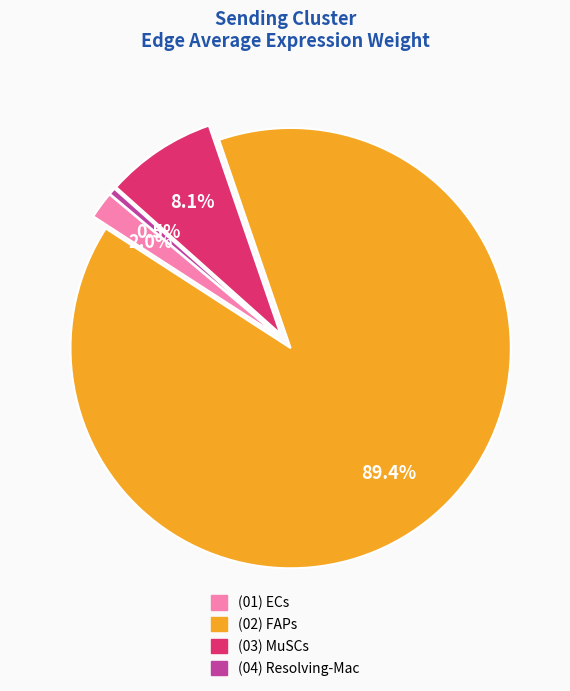

To the nearest percent, what is the average slice percentage?

25%